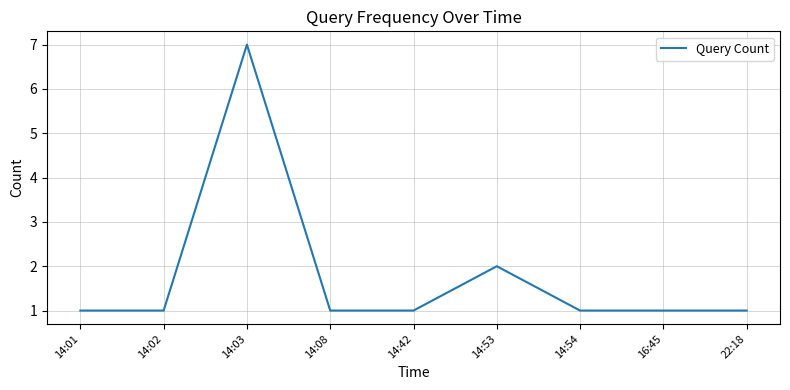

The chart shows a value of 5 at 14:03. True or false?

False